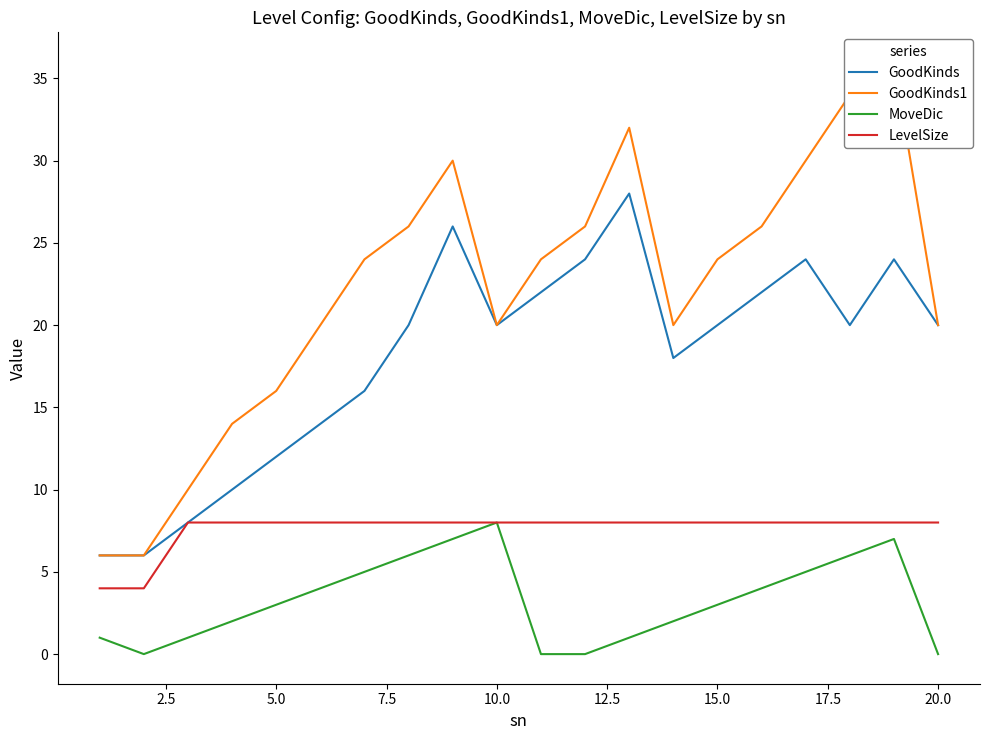

Count the number of data series in this chart.

4